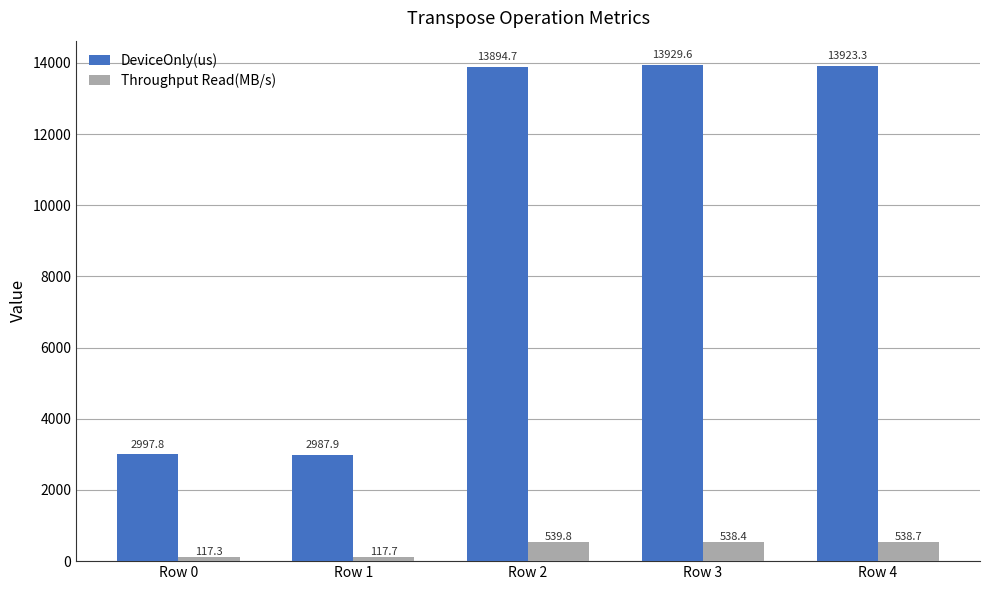

Which series has the largest range (max minus min)?

DeviceOnly(us)